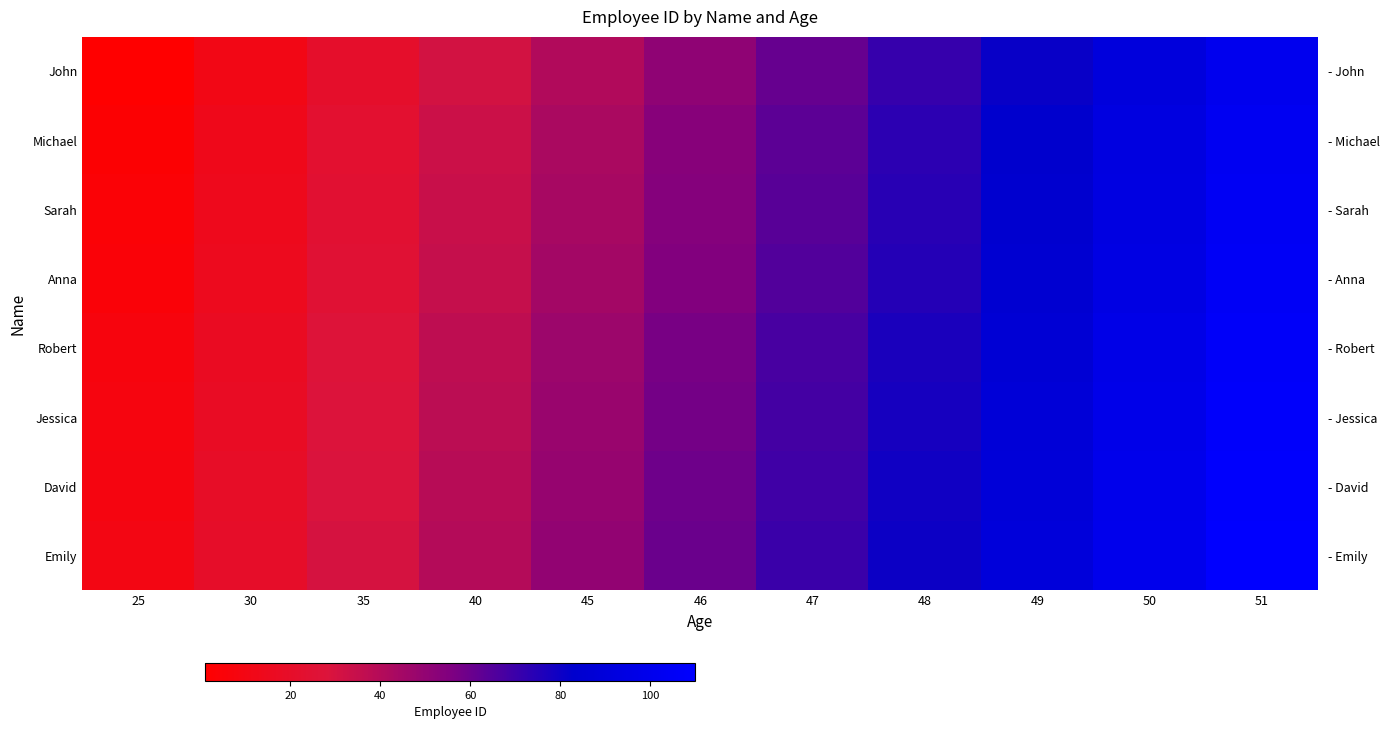

Which series has the widest spread of values?

John